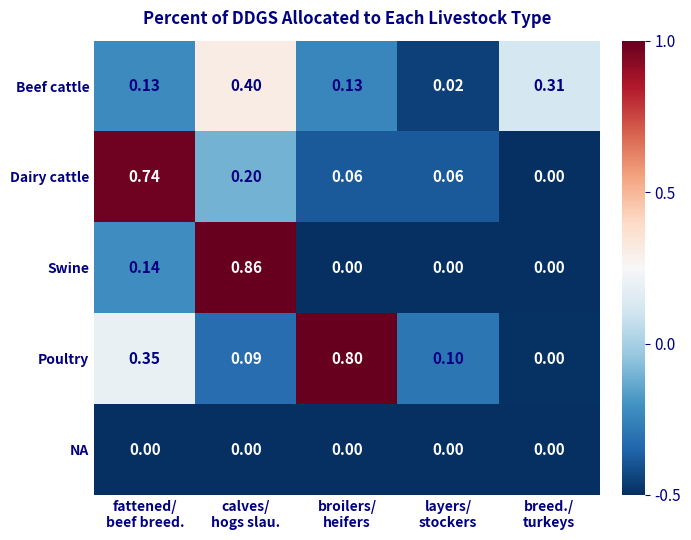

Which series has the widest spread of values?

Swine